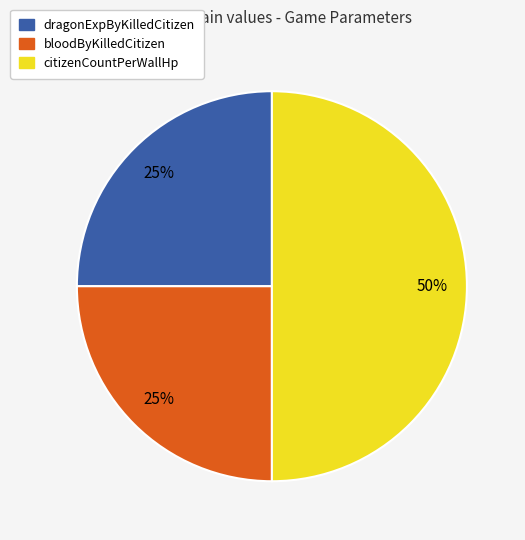

Does dragonExpByKilledCitizen represent more than half of the total?

No